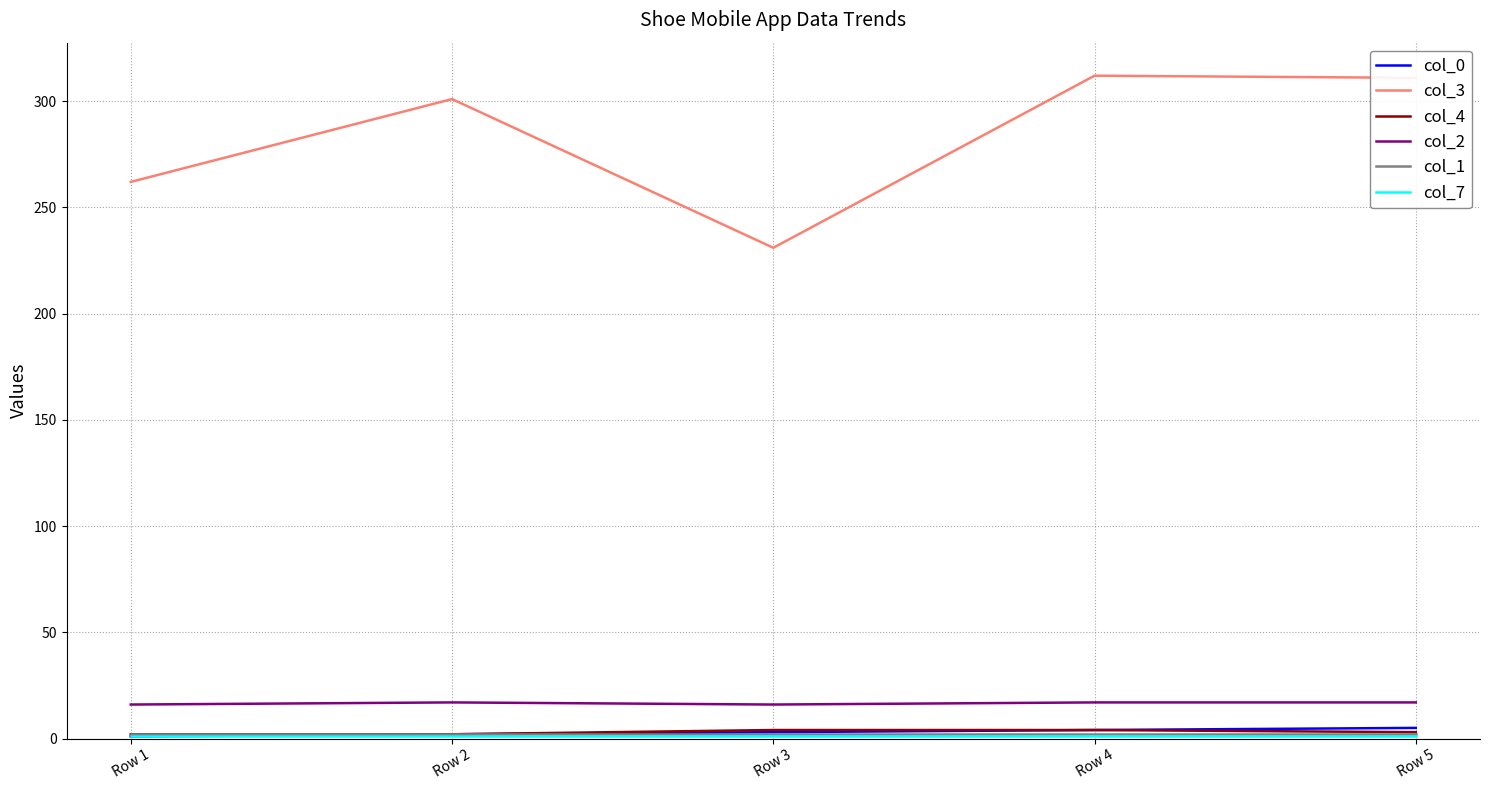

Is the value of col_3 at Row 3 greater than the value of col_2 at Row 4?

Yes